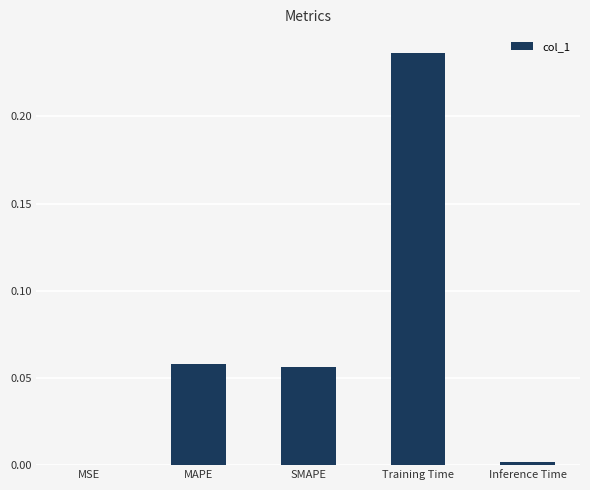

The chart shows a value of 0.0 at Inference Time. True or false?

True